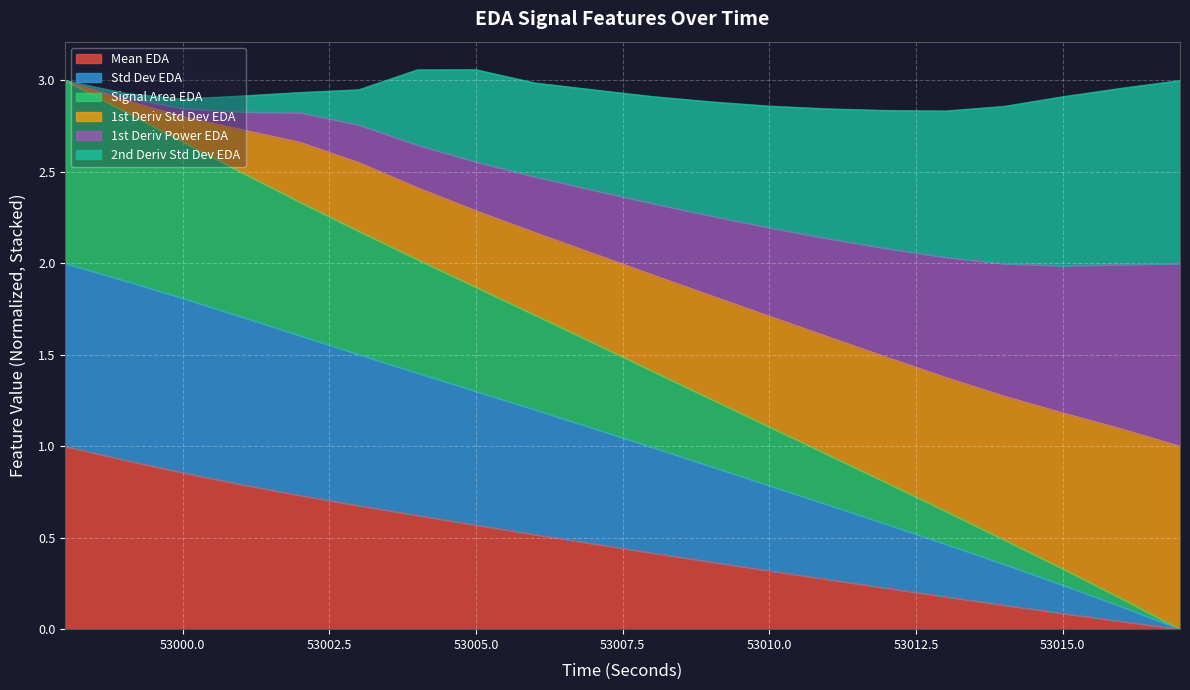

True or false: firstDerivativeStdDev_EDA has more than 2 points higher than both neighbors.

False